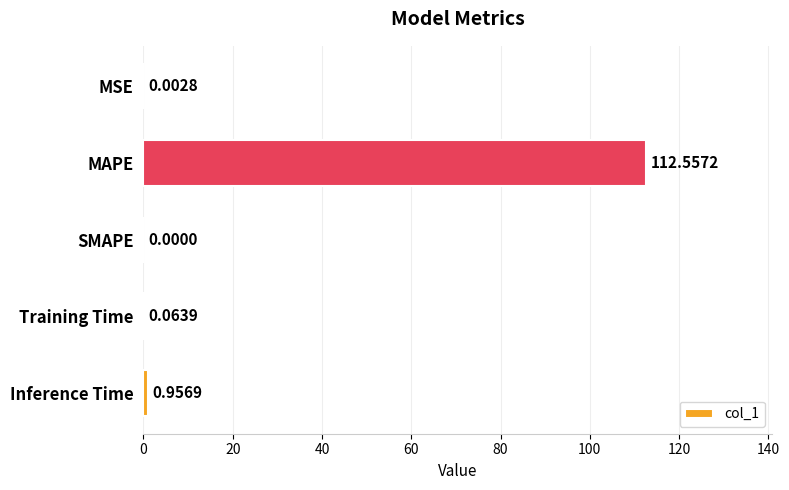

How many values are above zero?

4